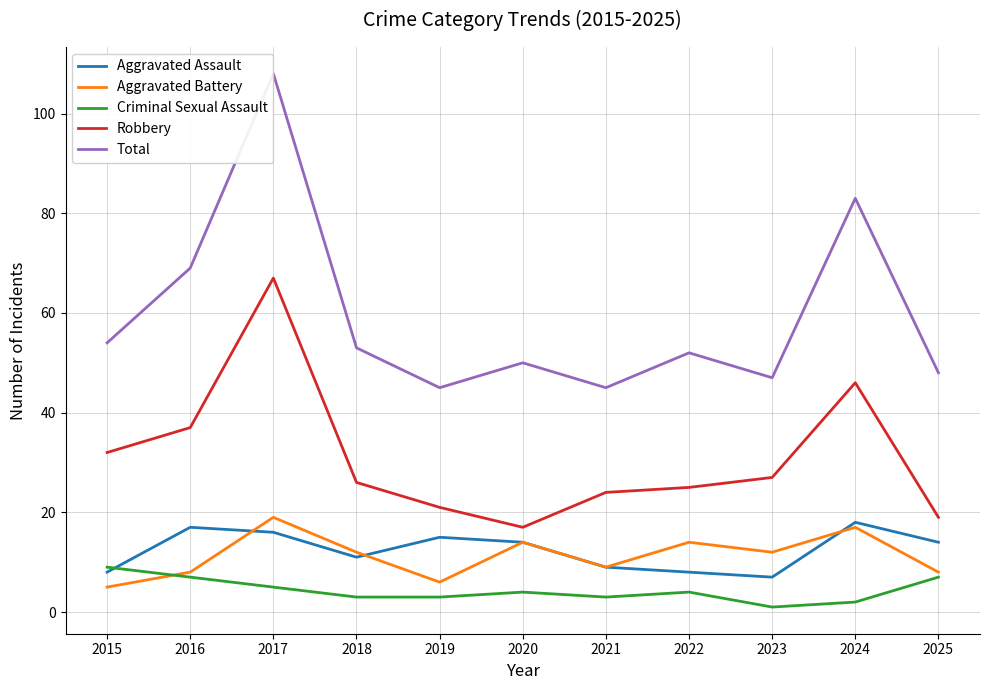

At 2022, list the series in order from largest to smallest.

Total, Robbery, Aggravated Battery, Aggravated Assault, Criminal Sexual Assault